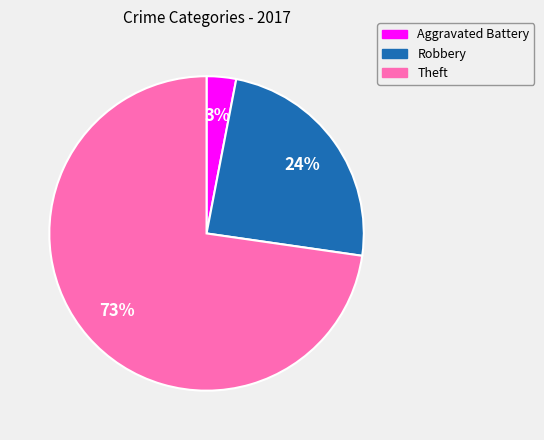

What is the ratio of the value at Robbery to the value at Aggravated Battery?

8.0